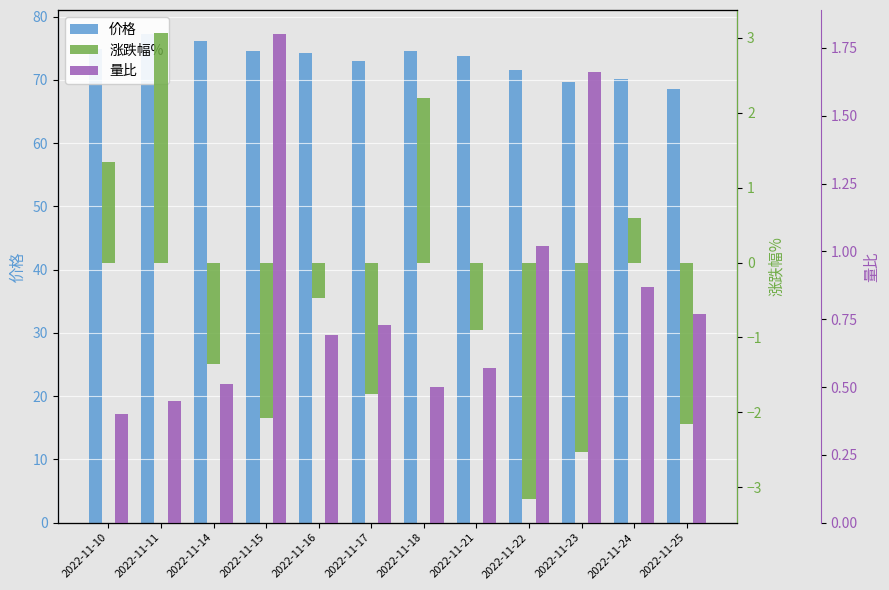

At how many categories does at least one series exceed 73?

7